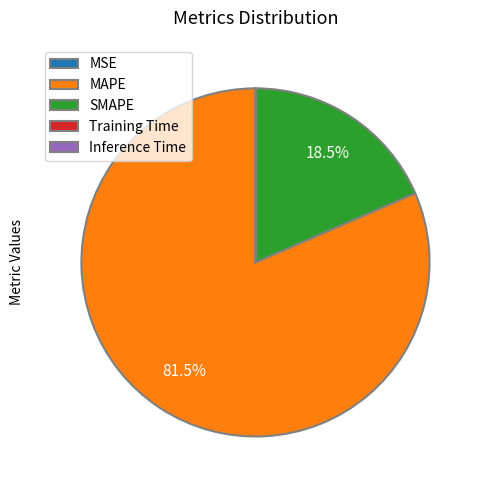

Which category has the biggest portion of the pie?

MAPE